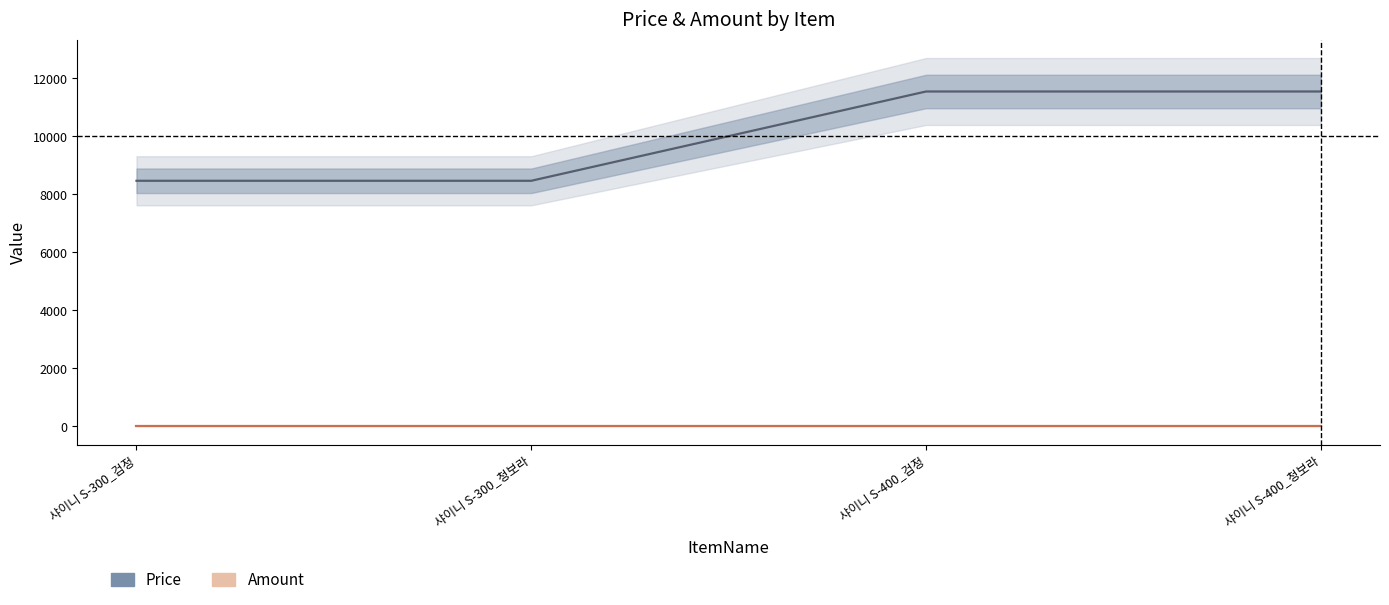

Does the chart have visible grid lines?

No